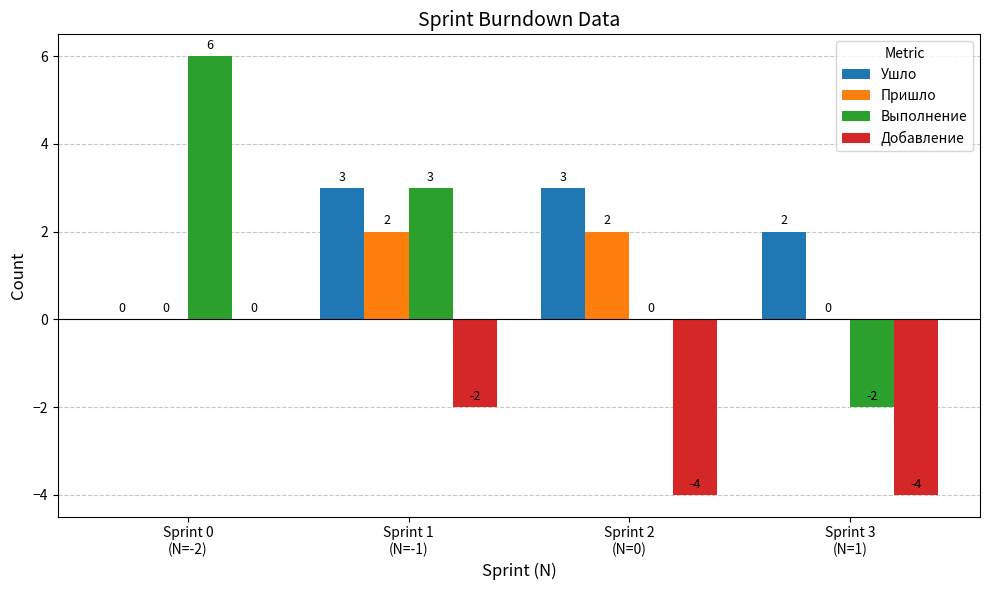

Read the Ушло value at Sprint 2
(N=0).

3